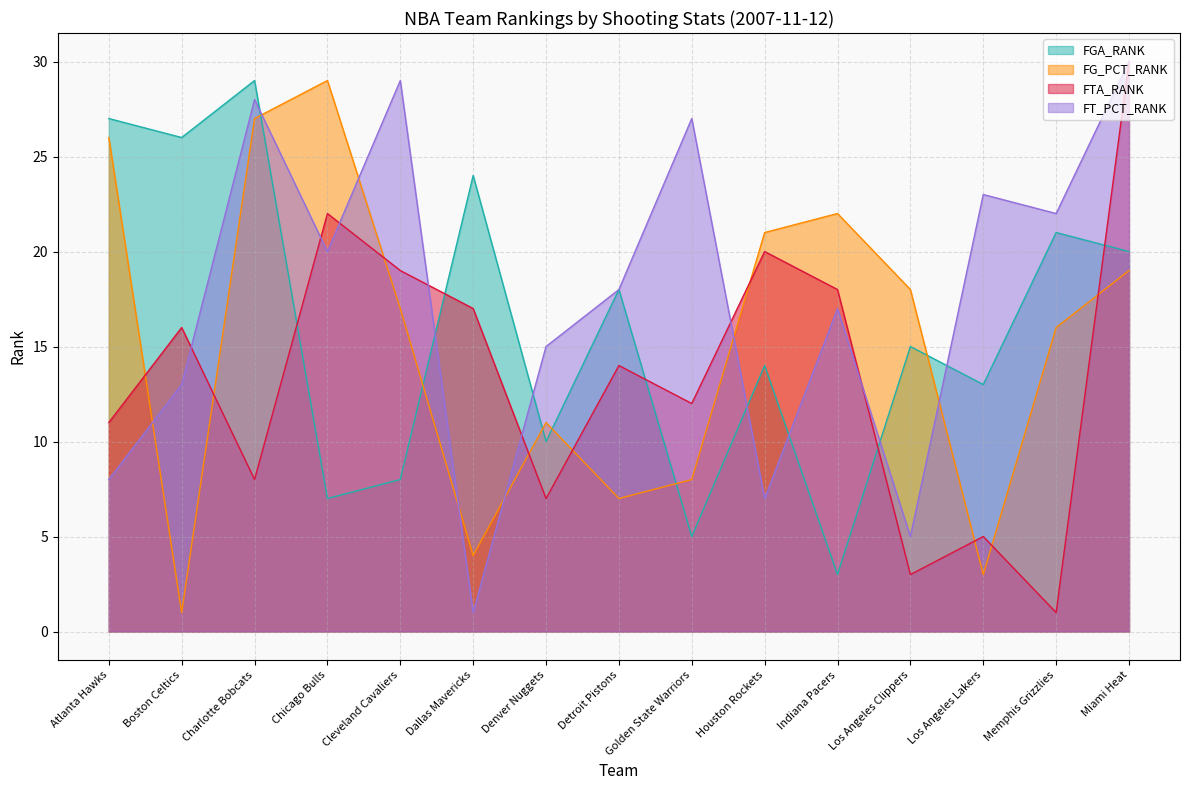

The FT_PCT_RANK series shows 0 at Dallas Mavericks. True or false?

False